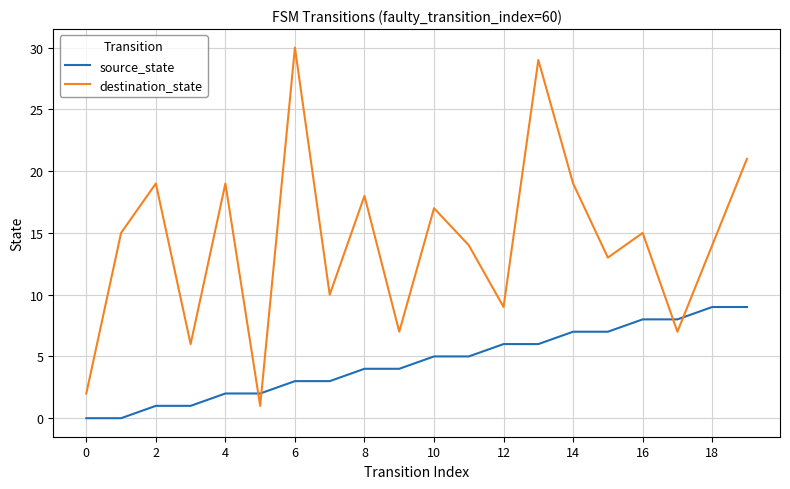

What is the difference between the maximum and minimum values in the destination_state series?

29